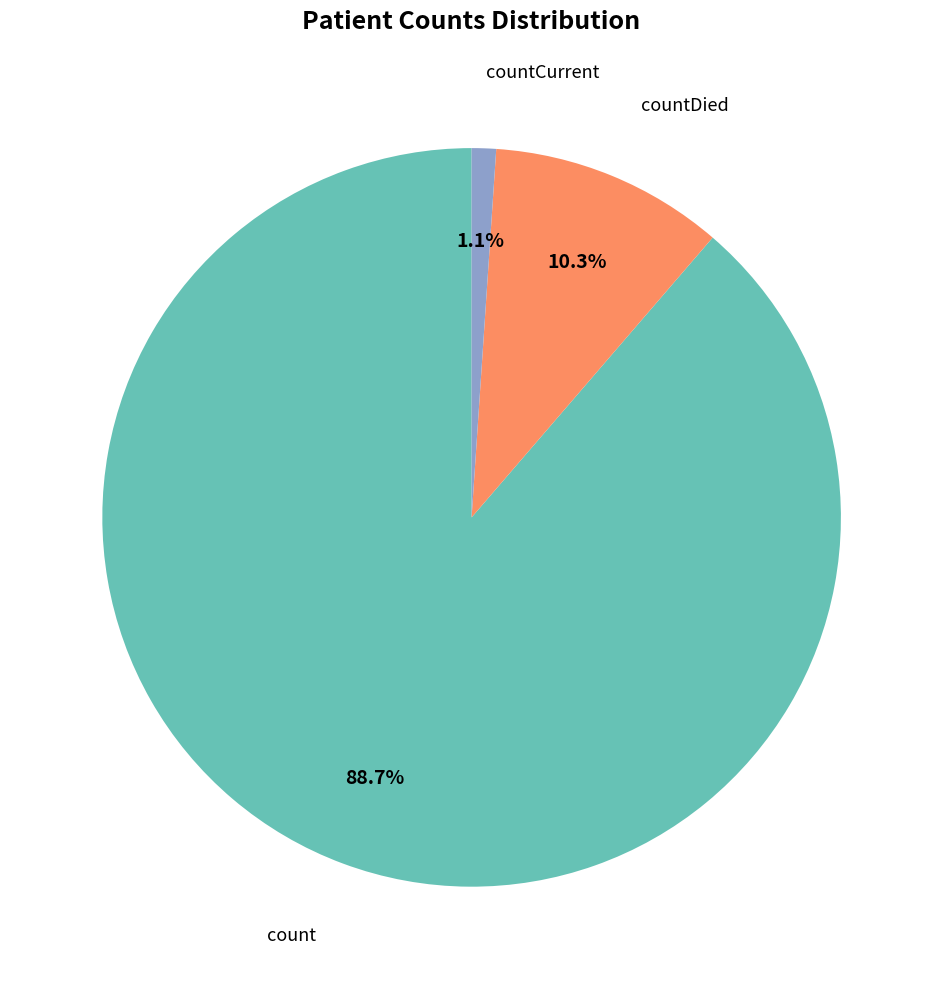

Is there a majority slice in this chart?

Yes